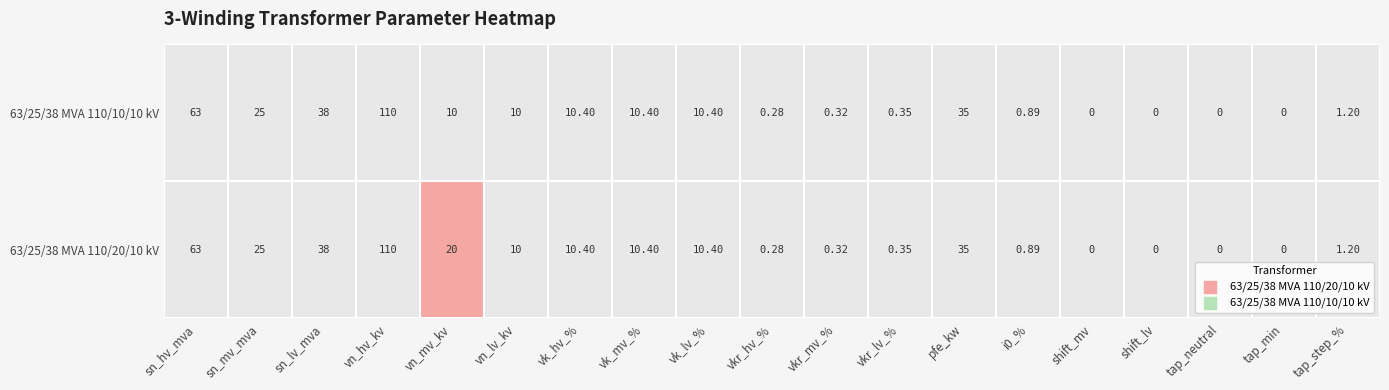

Reading left to right, list all the values displayed in this chart.

63/25/38 MVA 110/20/10 kV: 63.0	25.0	38.0	110.0	20.0	10.0	10.4	10.4	10.4	0.3	0.3	0.3	35.0	0.9	0.0	0.0	0.0	0.0	1.2
63/25/38 MVA 110/10/10 kV: 63.0	25.0	38.0	110.0	10.0	10.0	10.4	10.4	10.4	0.3	0.3	0.3	35.0	0.9	0.0	0.0	0.0	0.0	1.2